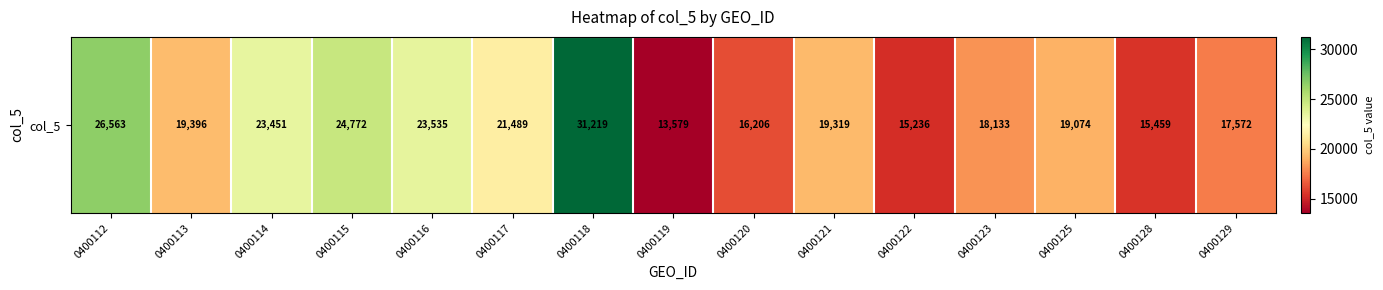

At which label is the value closest to 22399?

0400117